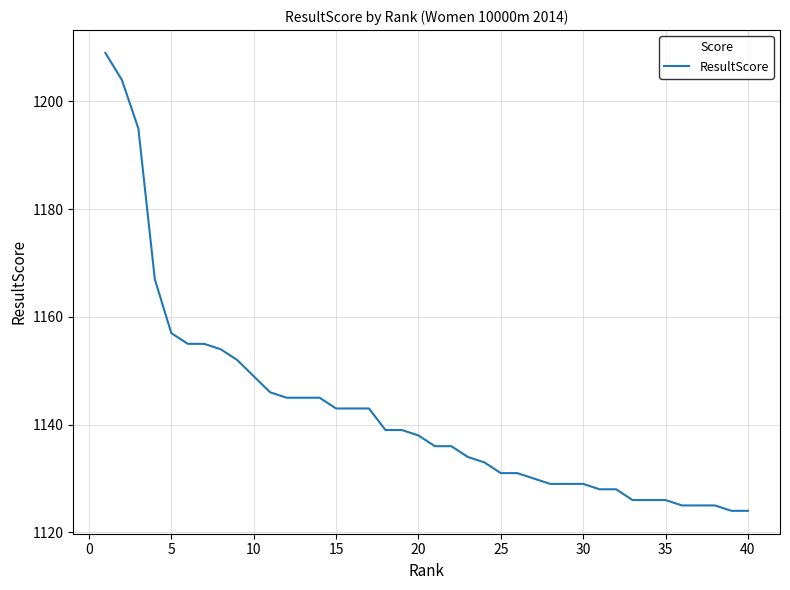

Reading right to left, extract all data points from this chart.

1124	1124	1125	1125	1125	1126	1126	1126	1128	1128	1129	1129	1129	1130	1131	1131	1133	1134	1136	1136	1138	1139	1139	1143	1143	1143	1145	1145	1145	1146	1149	1152	1154	1155	1155	1157	1167	1195	1204	1209